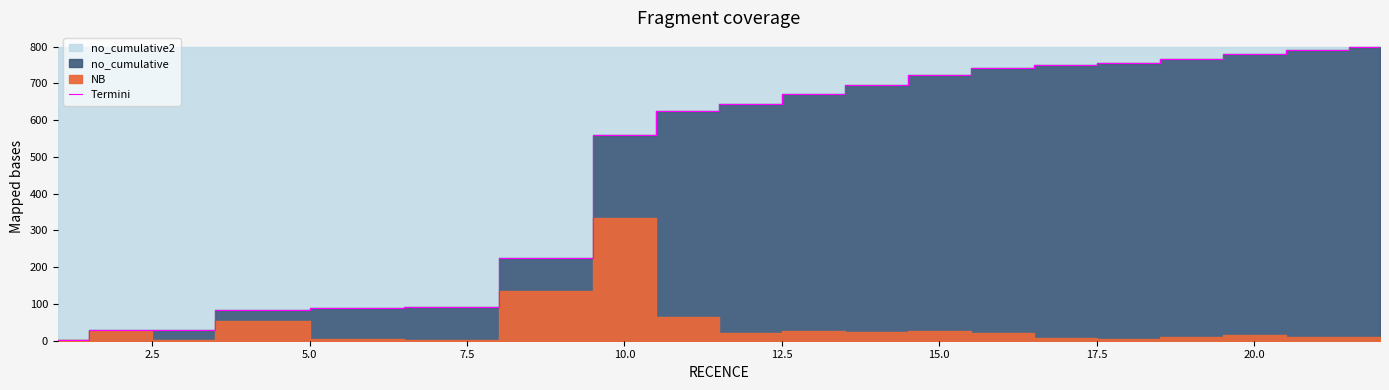

The value of Termini at 15.0 is 723. True or false?

True